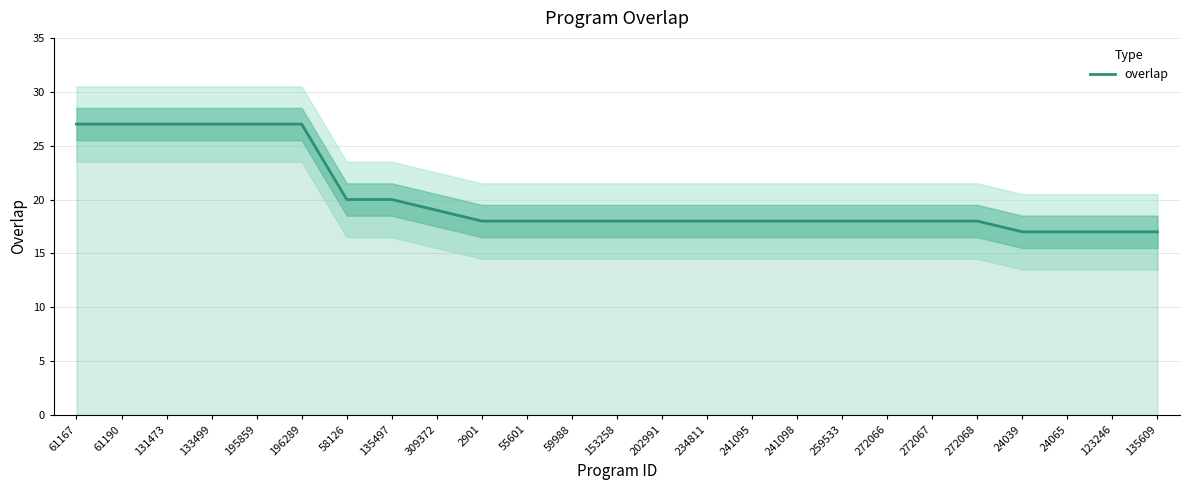

What is the ratio of the value at 272068 to the value at 2901?

1.0